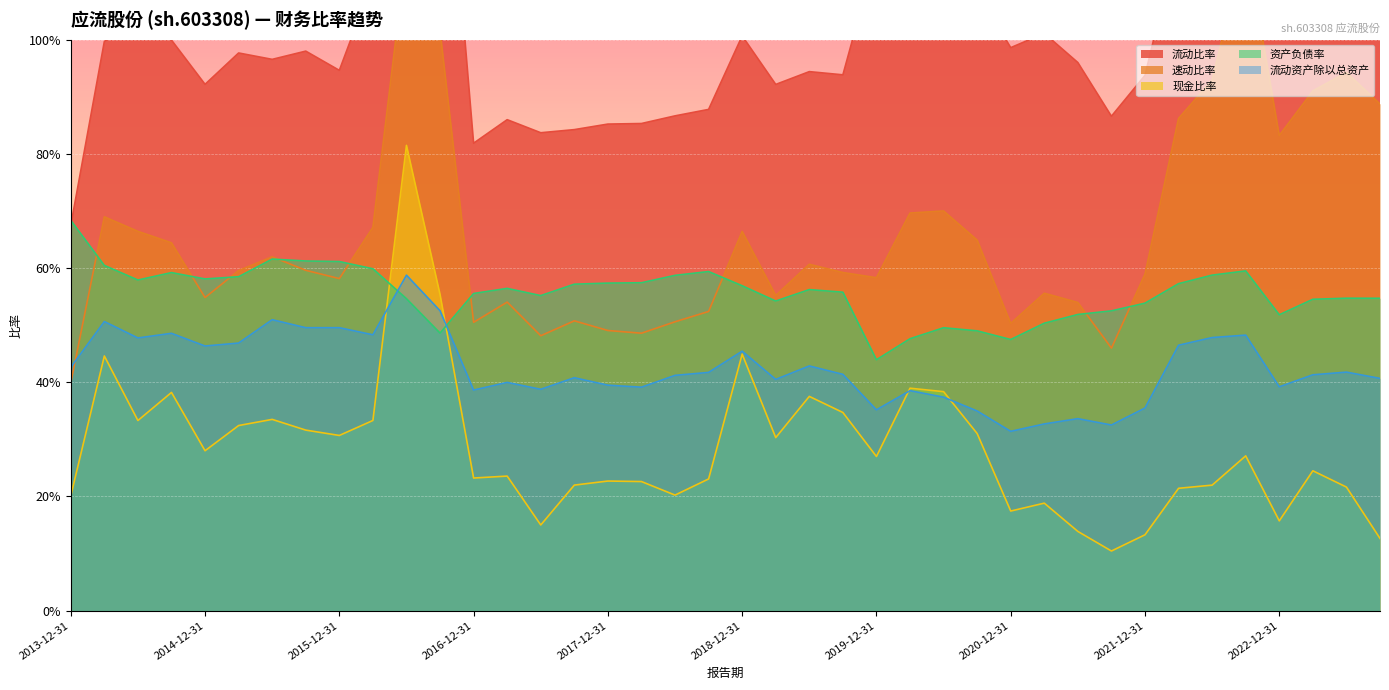

What is the total value across all series at 2015-12-31?

2.9